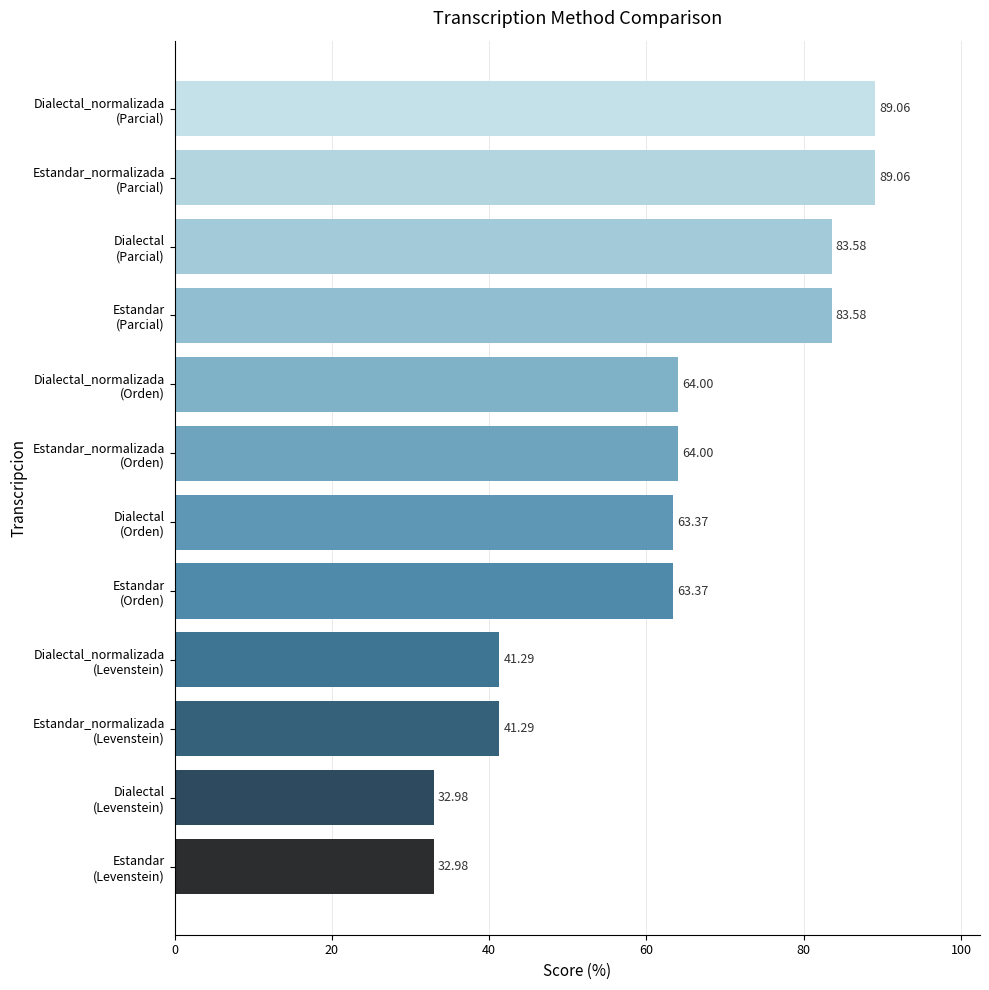

What is the average value?

62.4